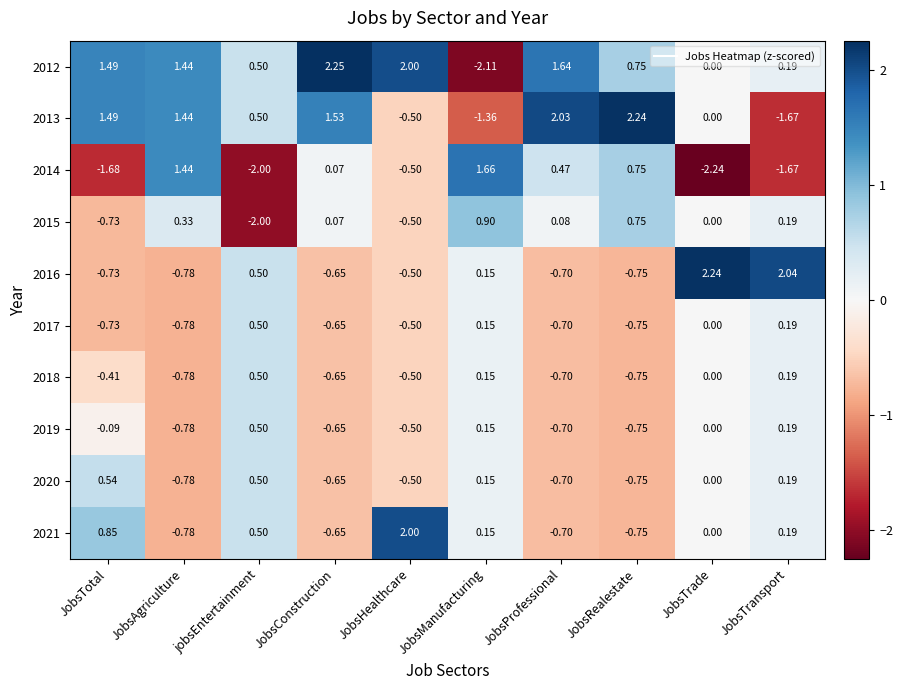

At which label is 2019 closest to 0?

JobsTrade